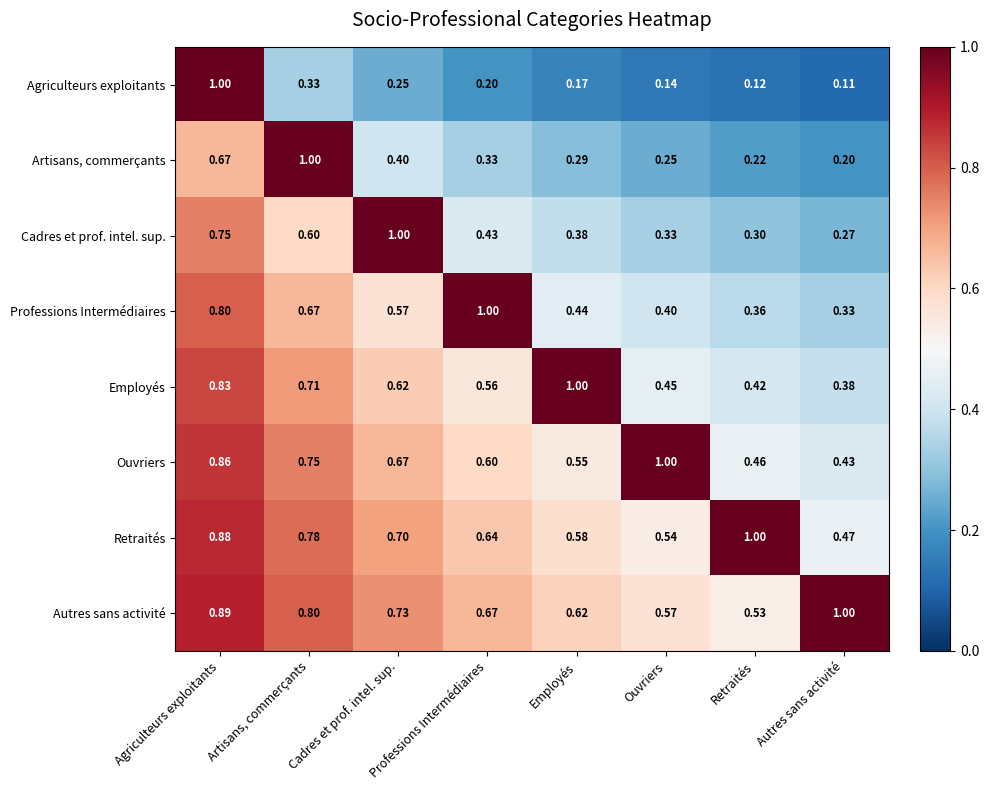

Which series has the largest range (max minus min)?

Agriculteurs exploitants